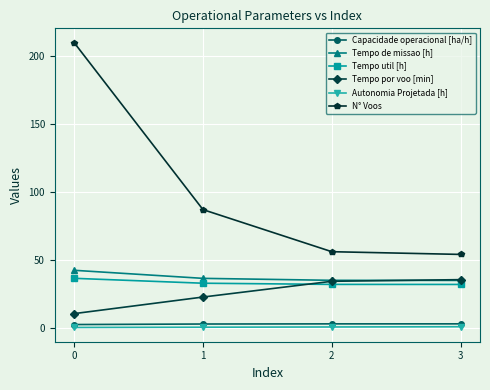

True or false: Capacidade operacional [ha/h] and Tempo util [h] intersect in this chart.

False